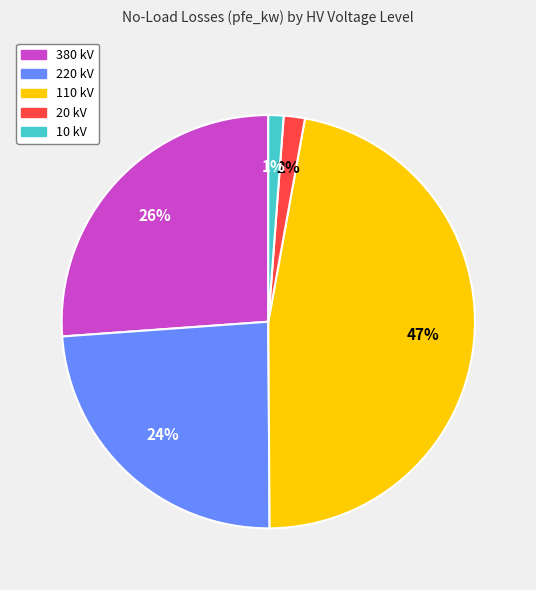

Between 10 kV and 380 kV, which is larger?

380 kV